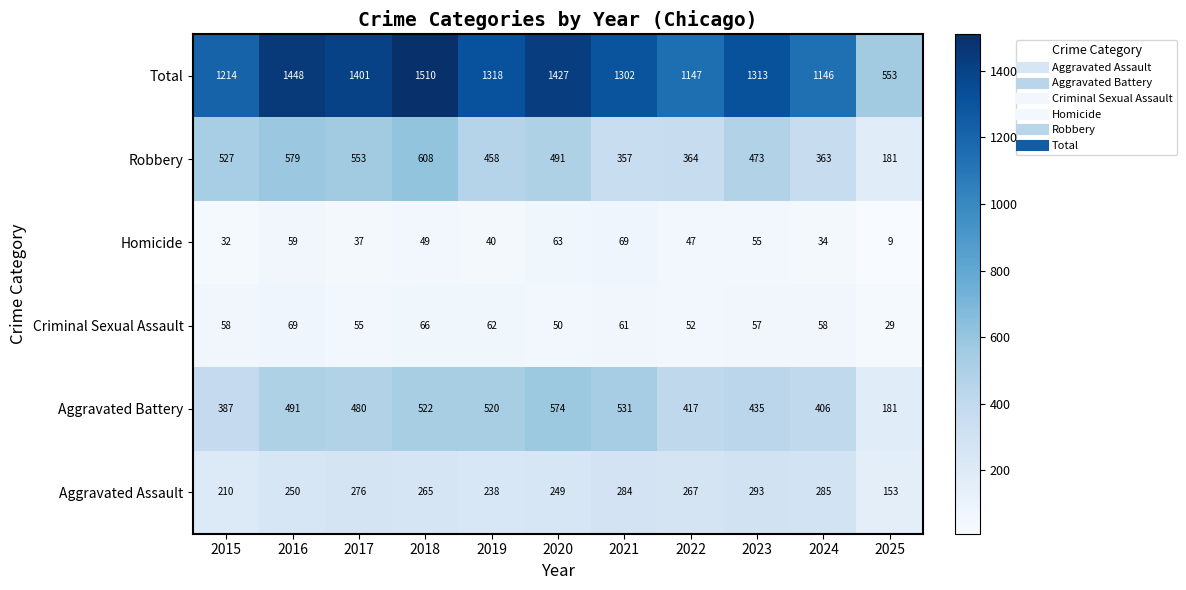

What is the maximum value shown in the chart?

1510